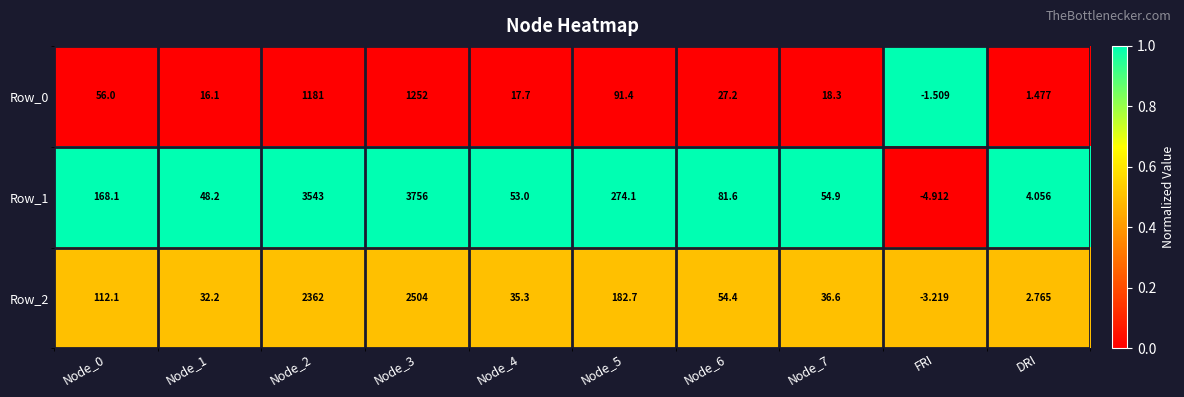

List the series in order of their peak value, highest first.

Row_1, Row_2, Row_0